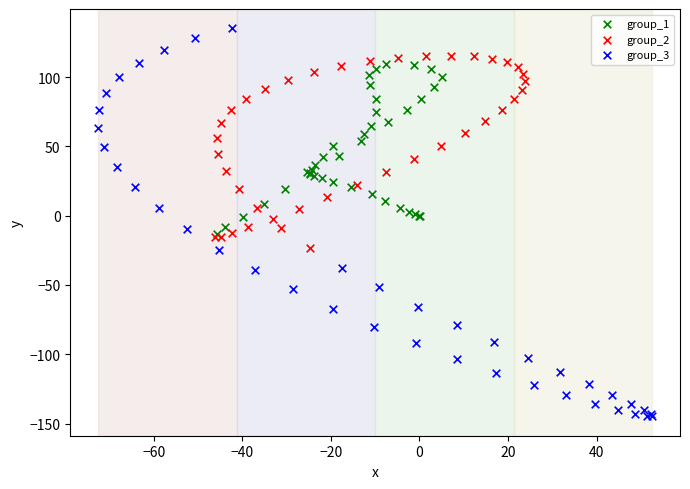

Which series has the largest Y range (max minus min)?

group_3